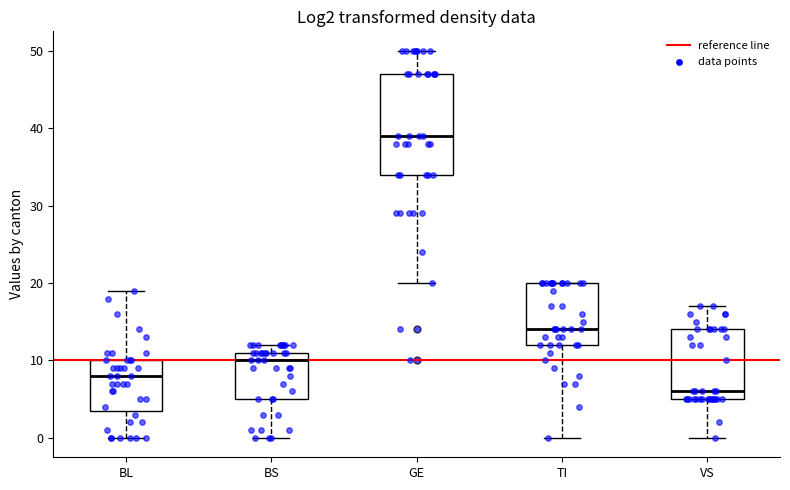

Comparing the boxes themselves (not the whiskers), which one is the tallest?

GE